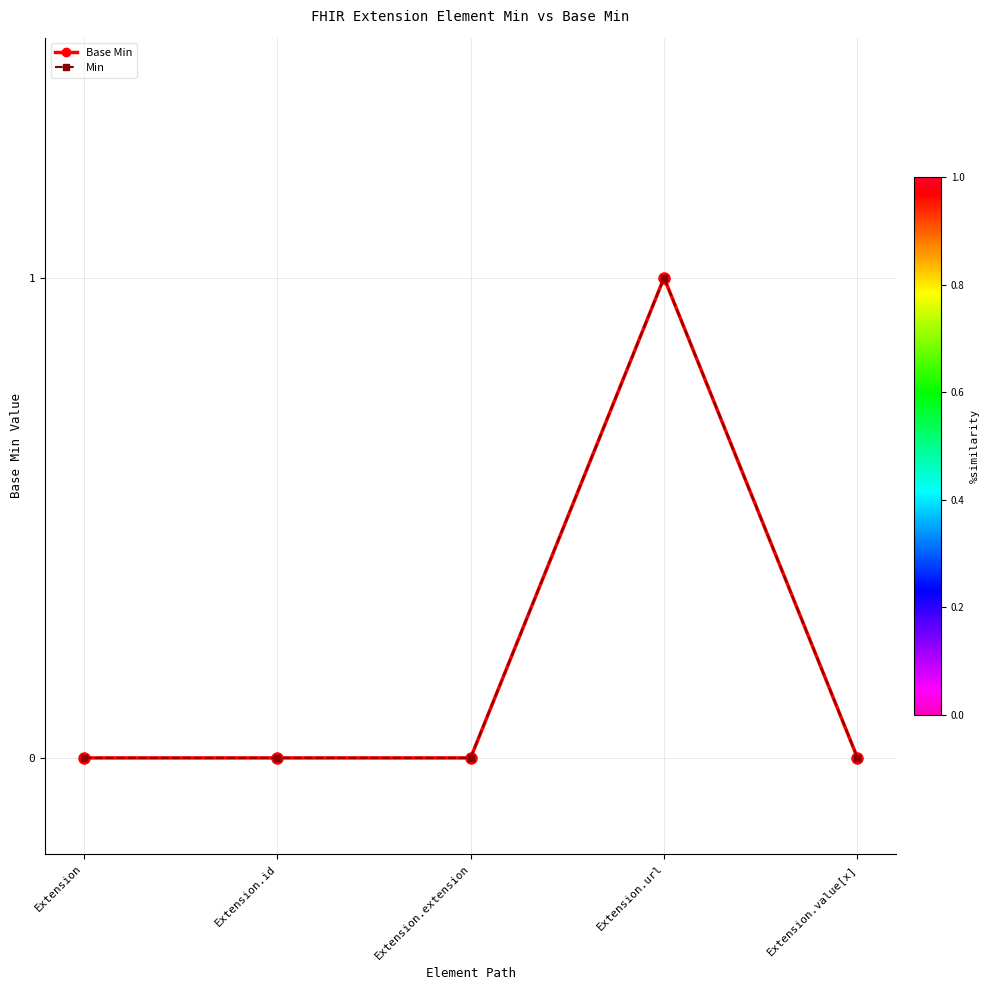

The Base Min series shows 1 at Extension. True or false?

False